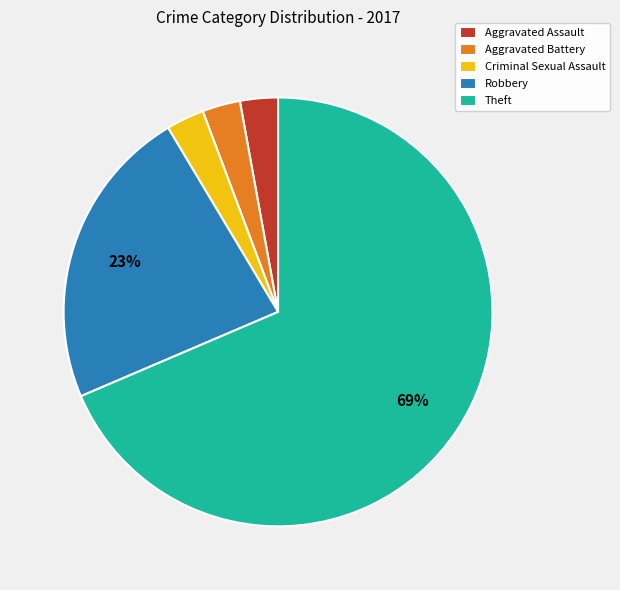

To the nearest percent, what percentage of the pie is Robbery?

23%